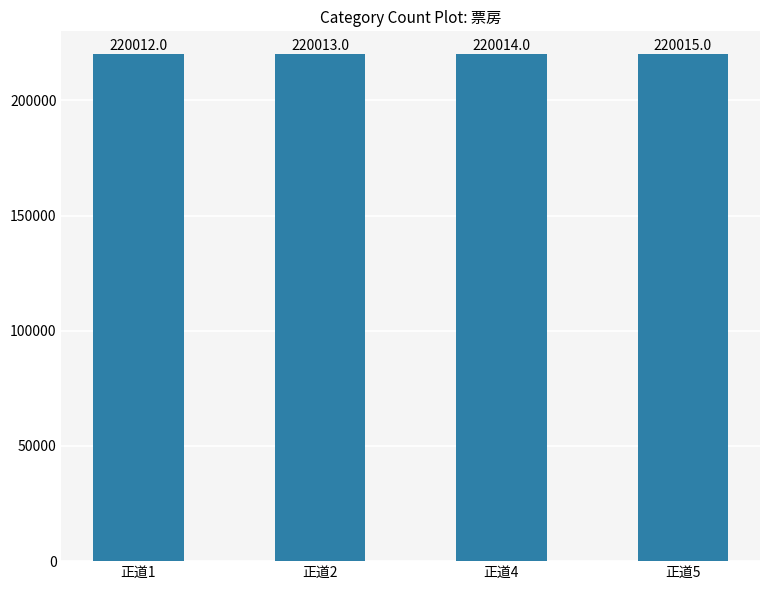

What is the maximum value shown in the chart?

220015